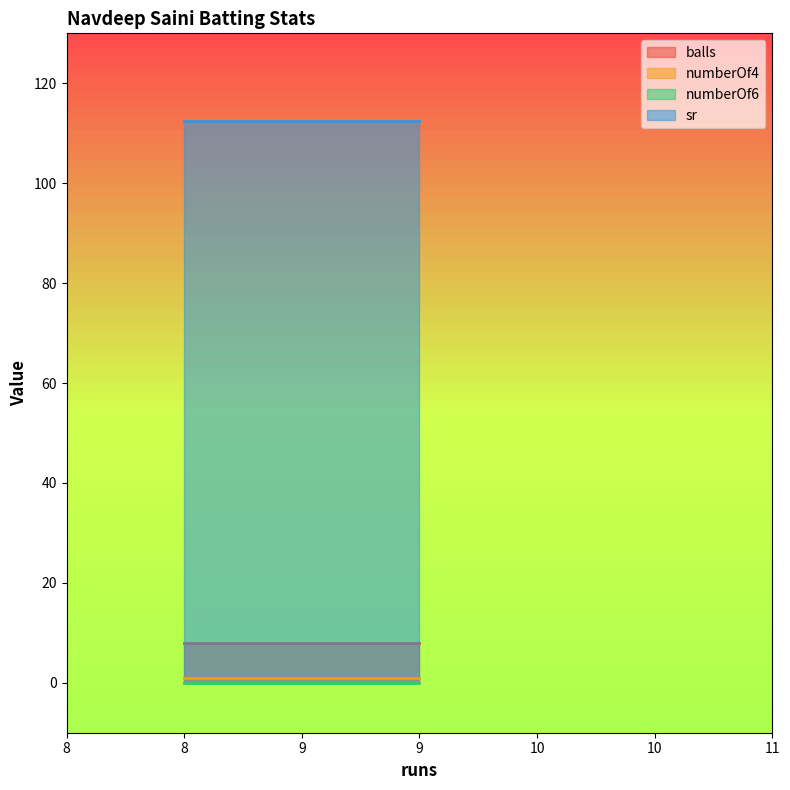

Does the chart display data point markers on the line(s)?

No